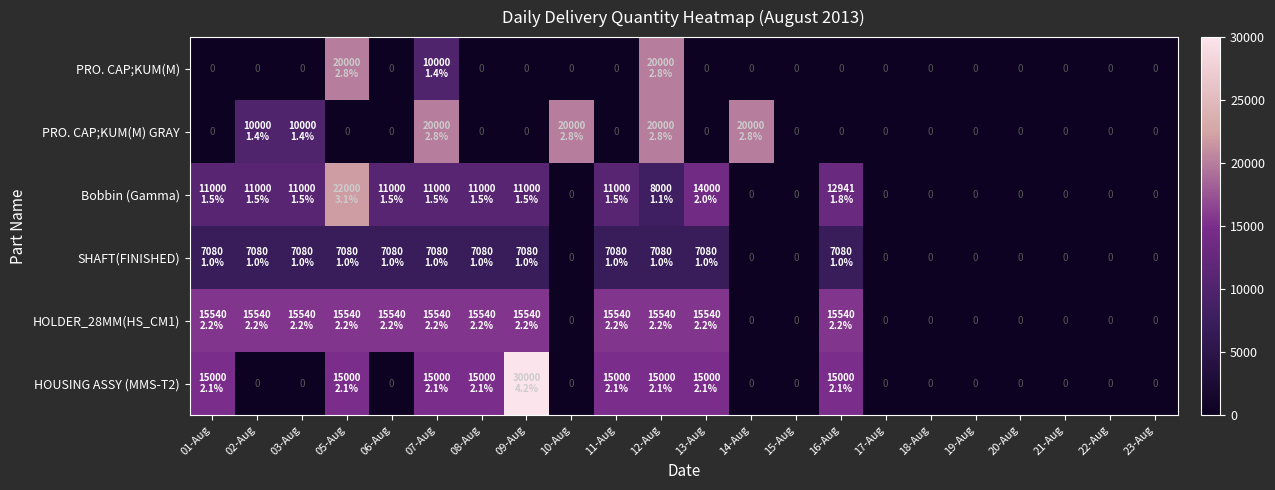

The SHAFT(FINISHED) series shows 10035 at 11-Aug. True or false?

False